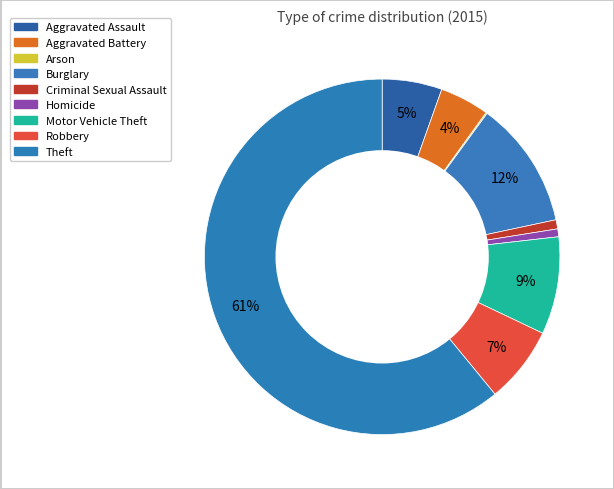

Rank the categories by value from lowest to highest.

Arson, Homicide, Criminal Sexual Assault, Aggravated Battery, Aggravated Assault, Robbery, Motor Vehicle Theft, Burglary, Theft